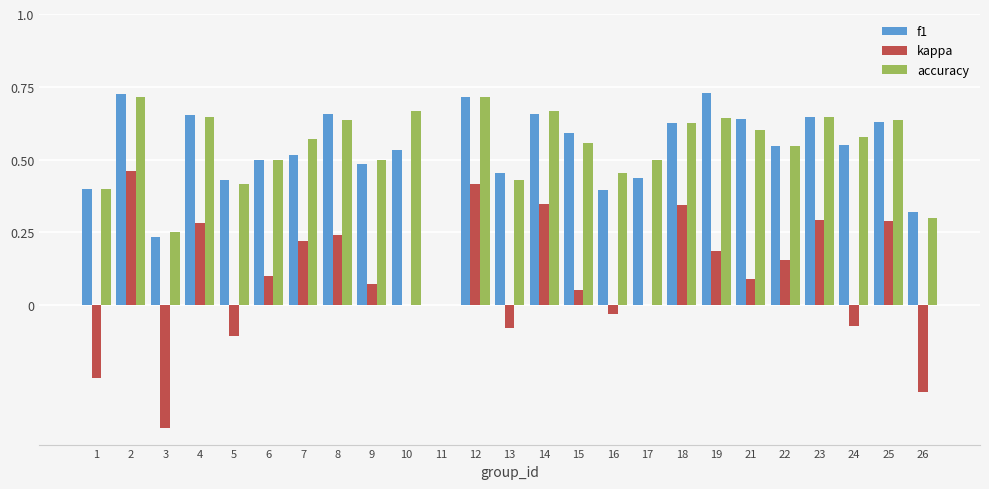

Is the value of accuracy at 19 greater than the value of kappa at 12?

Yes